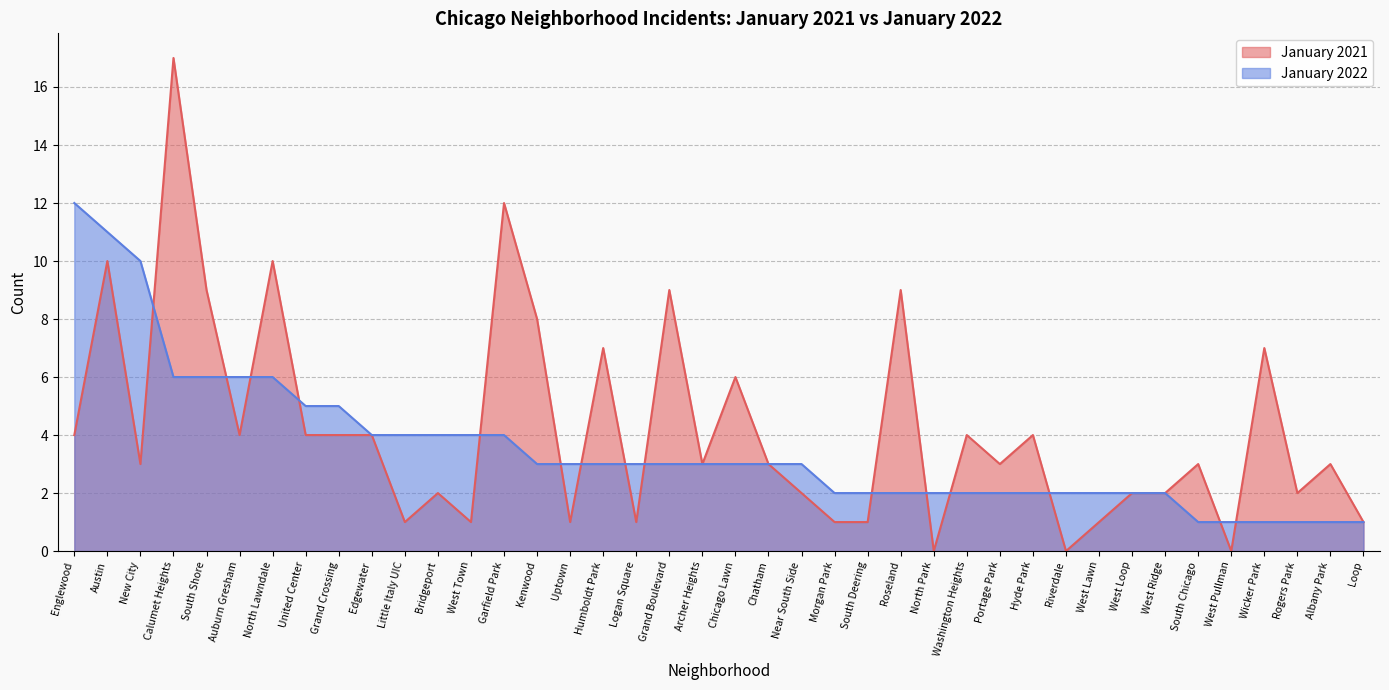

List the series in order of their overall mean, highest first.

January 2021, January 2022